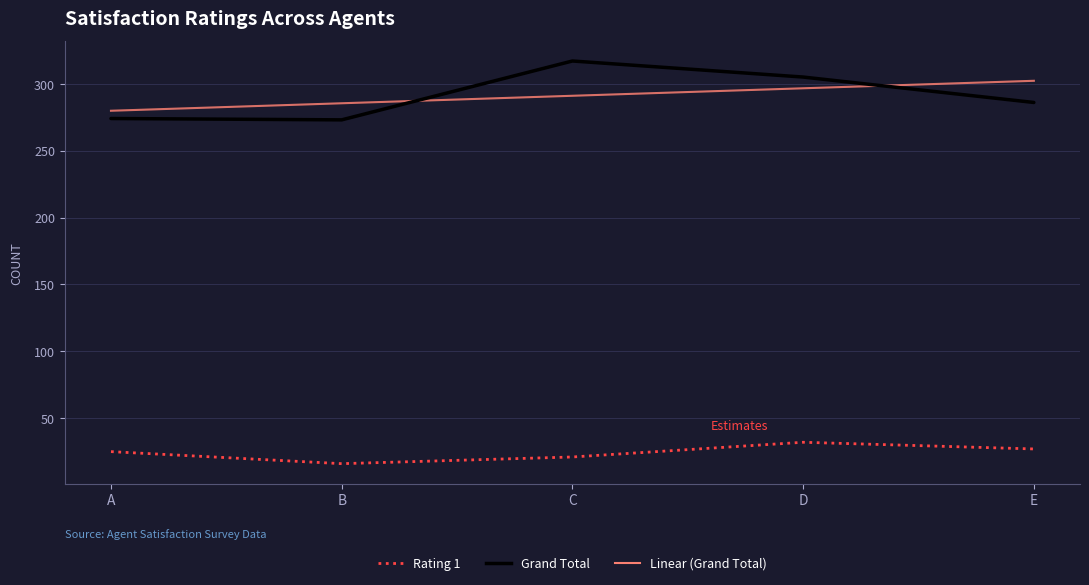

Which series has the largest range (max minus min)?

Grand Total